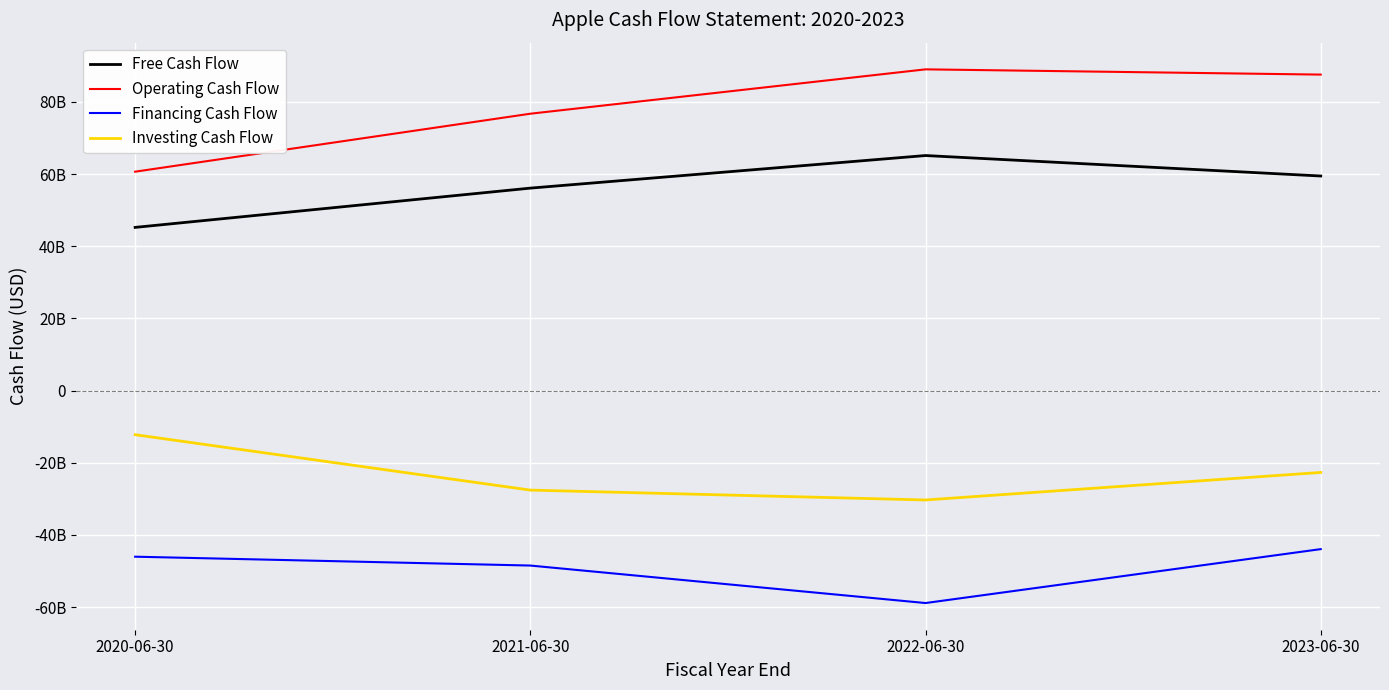

Count the Free Cash Flow values in the range 56118000000 to 65149000000.

3